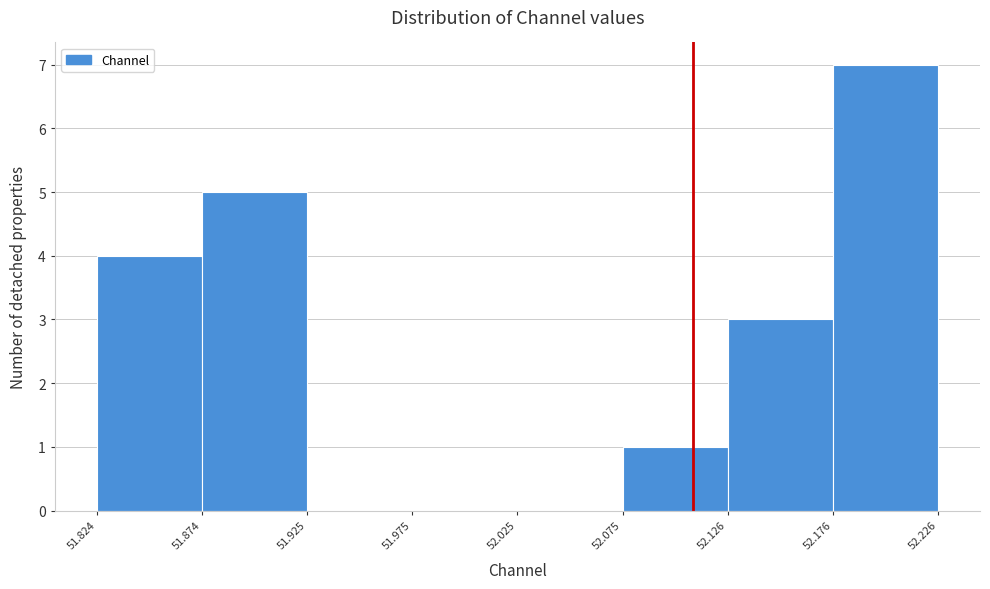

Reading left to right, list every bar in this chart as the range it spans on the x-axis followed by its height. The values are not printed on the chart, so give them approximately, as read against the axis.

51.824 to 51.874: 4
51.874 to 51.925: 5
51.925 to 51.975: 0
51.975 to 52.025: 0
52.025 to 52.075: 0
52.075 to 52.126: 1
52.126 to 52.176: 3
52.176 to 52.226: 7